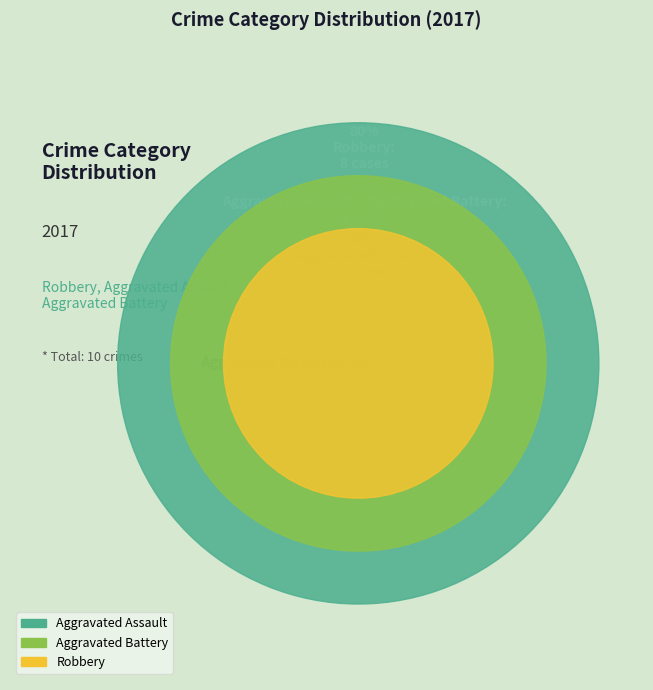

True or false: Robbery accounts for 85% of the total.

False